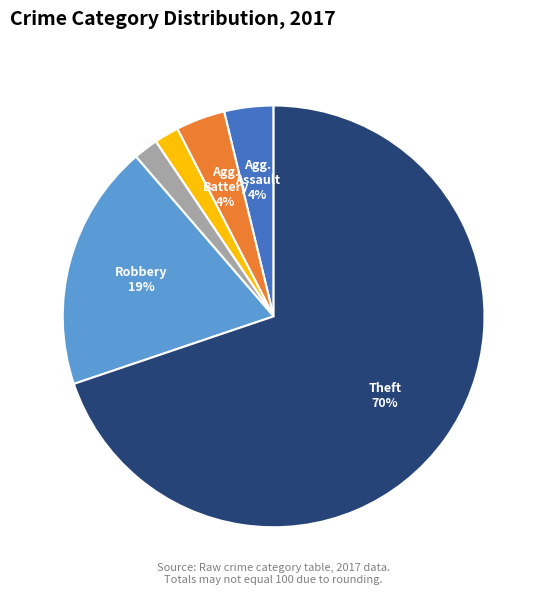

How many slices are in this pie chart?

6